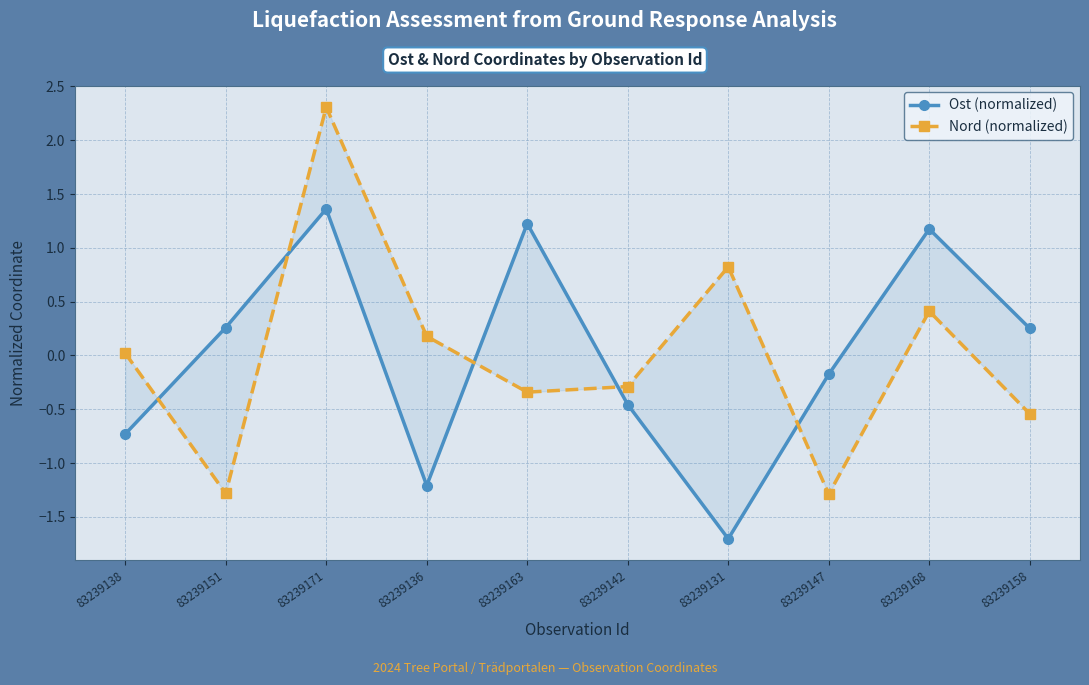

How many lines are shown in the chart?

2